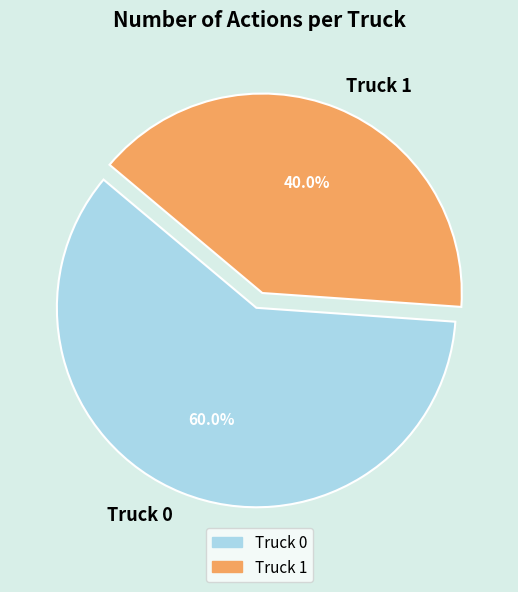

To the nearest percent, what is the combined percentage of Truck 0 and Truck 1?

100%